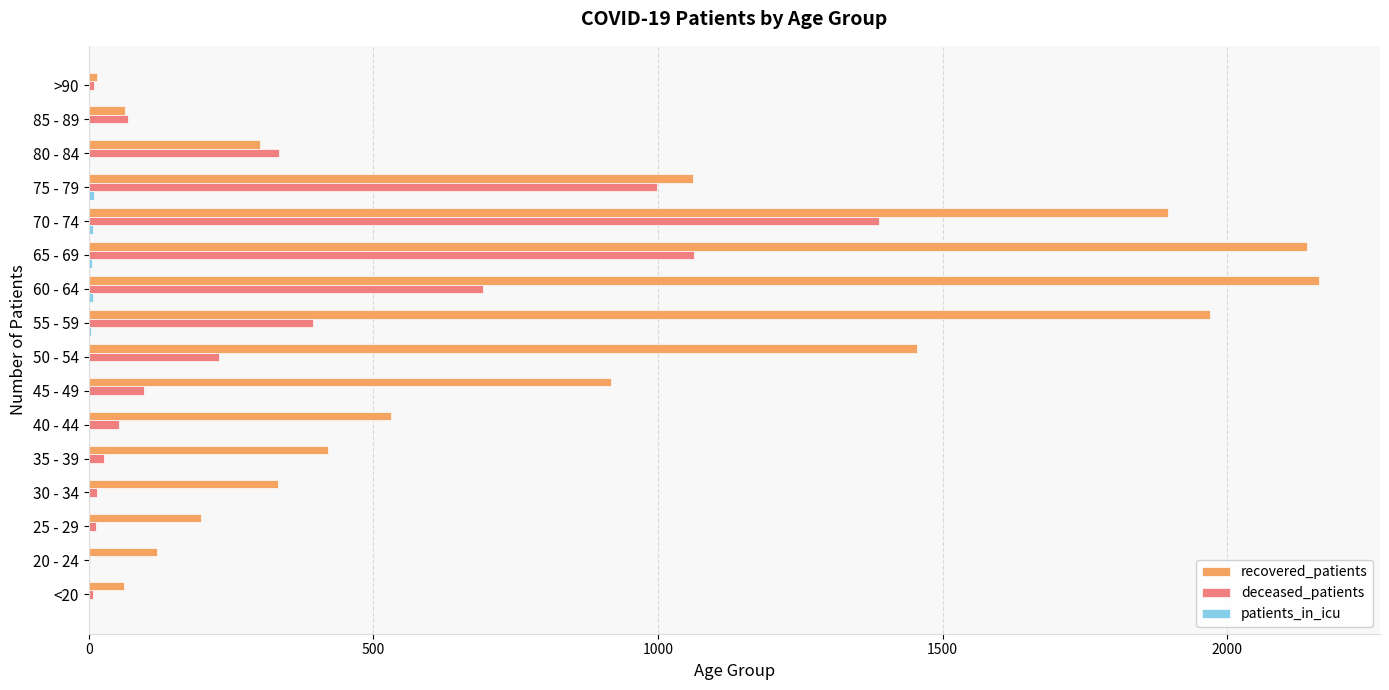

What is the maximum value for recovered_patients?

2160